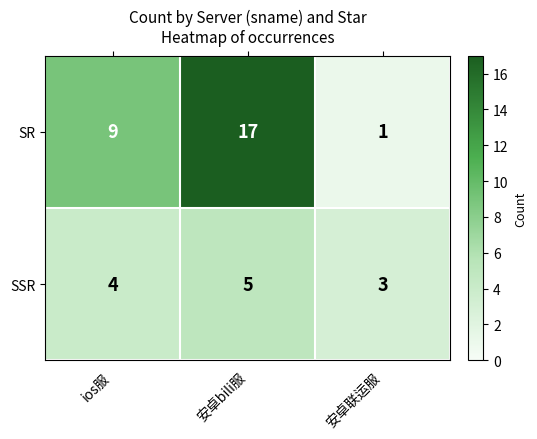

How many distinct data groups are displayed?

2